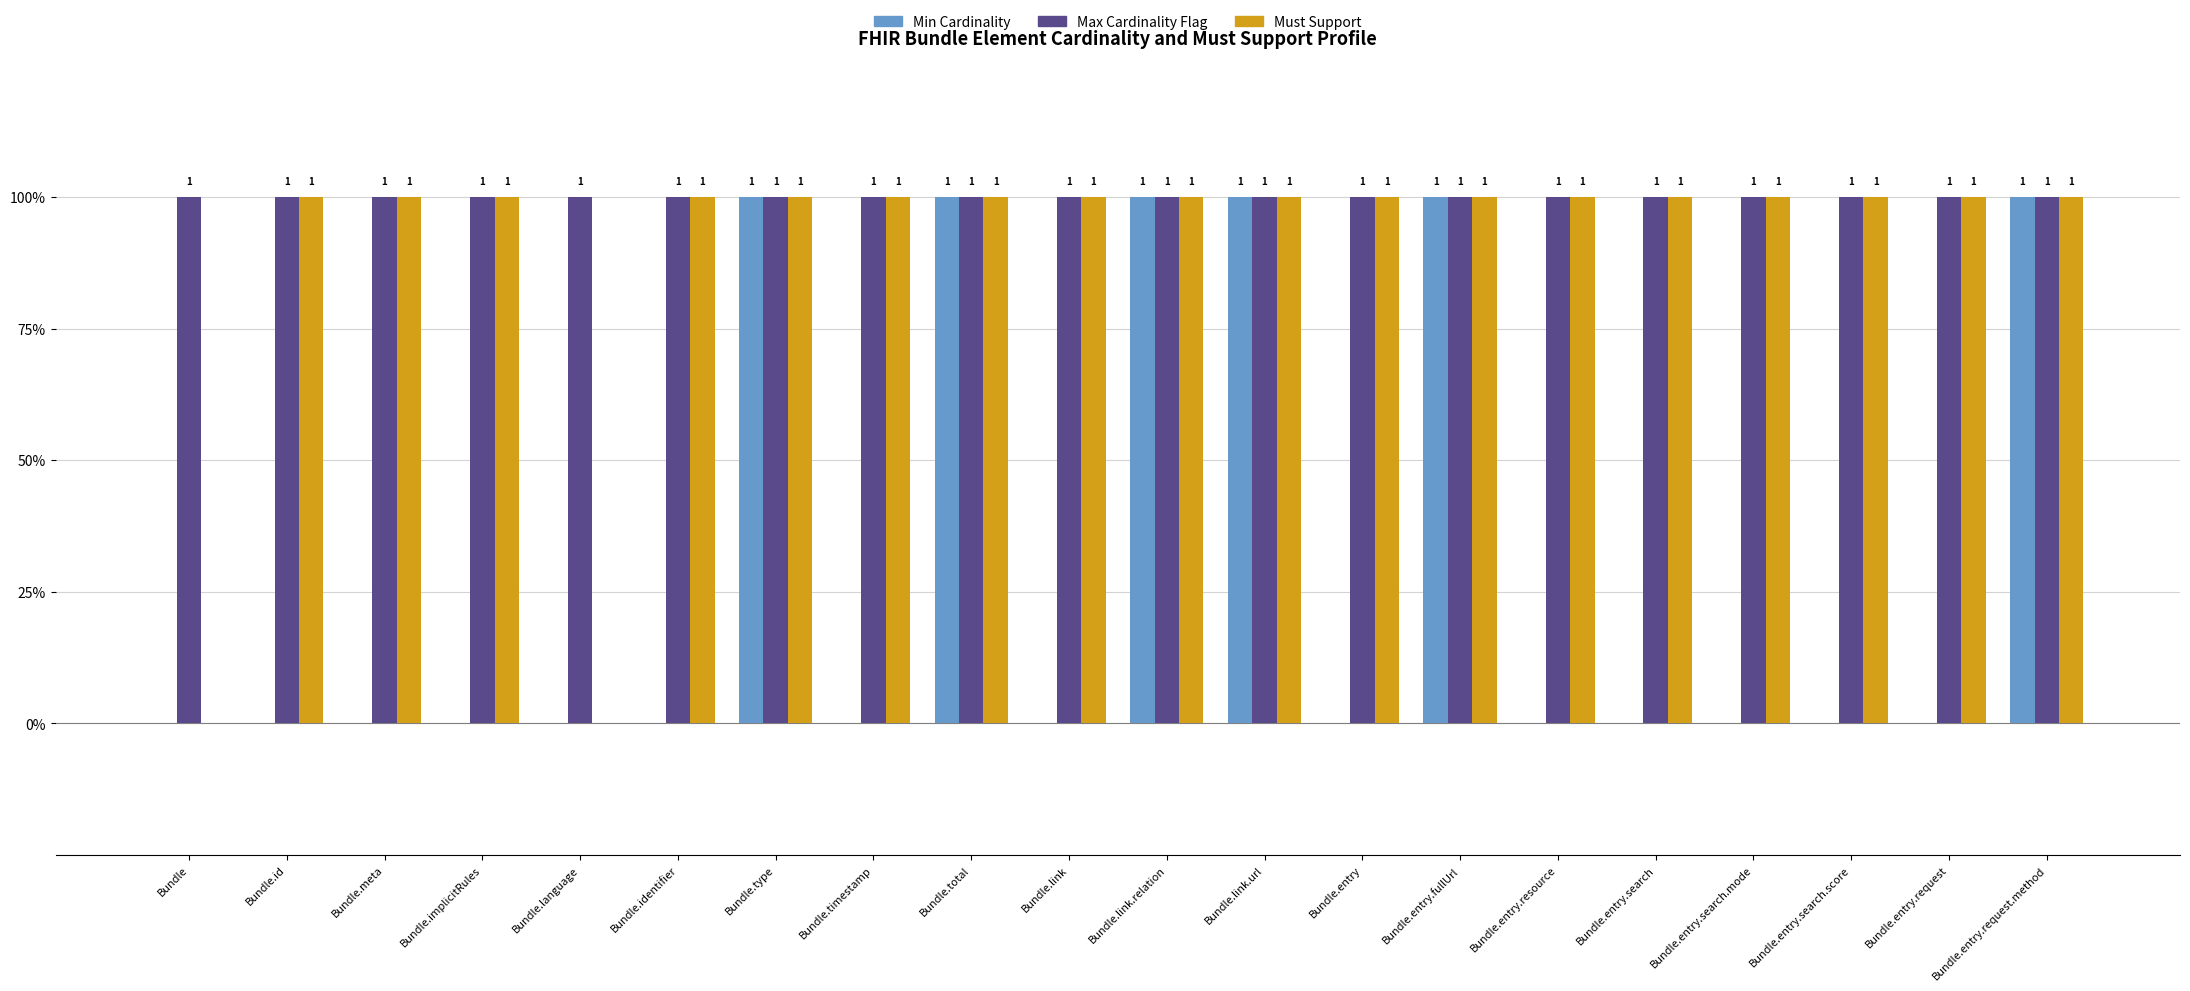

List the labels in order of Min Cardinality value, smallest first.

Bundle, Bundle.id, Bundle.meta, Bundle.implicitRules, Bundle.language, Bundle.identifier, Bundle.timestamp, Bundle.link, Bundle.entry, Bundle.entry.resource, Bundle.entry.search, Bundle.entry.search.mode, Bundle.entry.search.score, Bundle.entry.request, Bundle.type, Bundle.total, Bundle.link.relation, Bundle.link.url, Bundle.entry.fullUrl, Bundle.entry.request.method